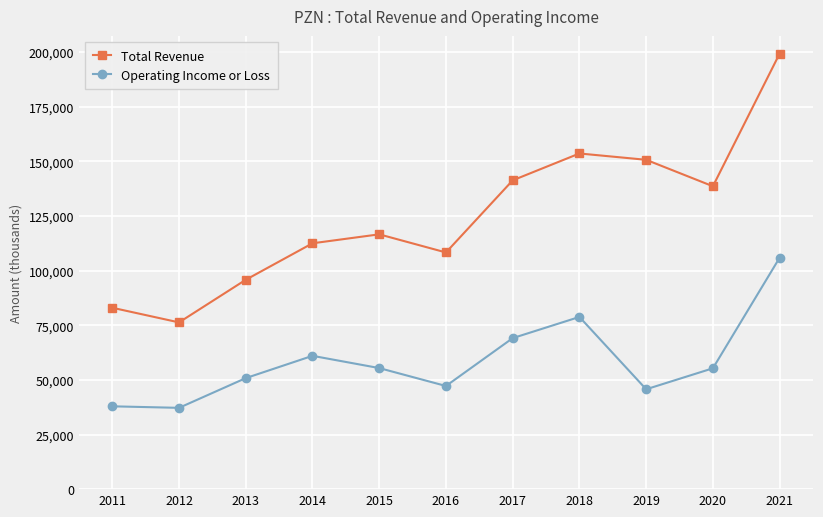

What is the maximum value shown in the chart?

199300